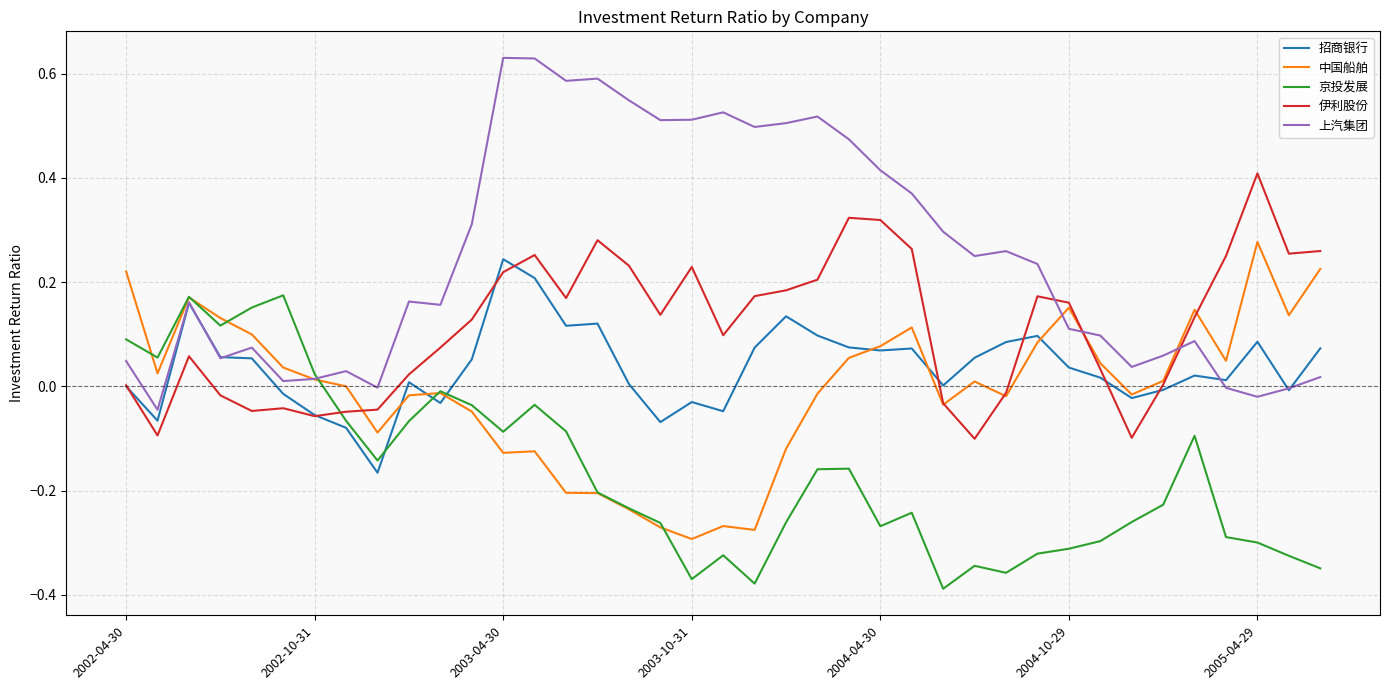

Which series ends up on top after the final intersection of 京投发展 and 伊利股份?

伊利股份